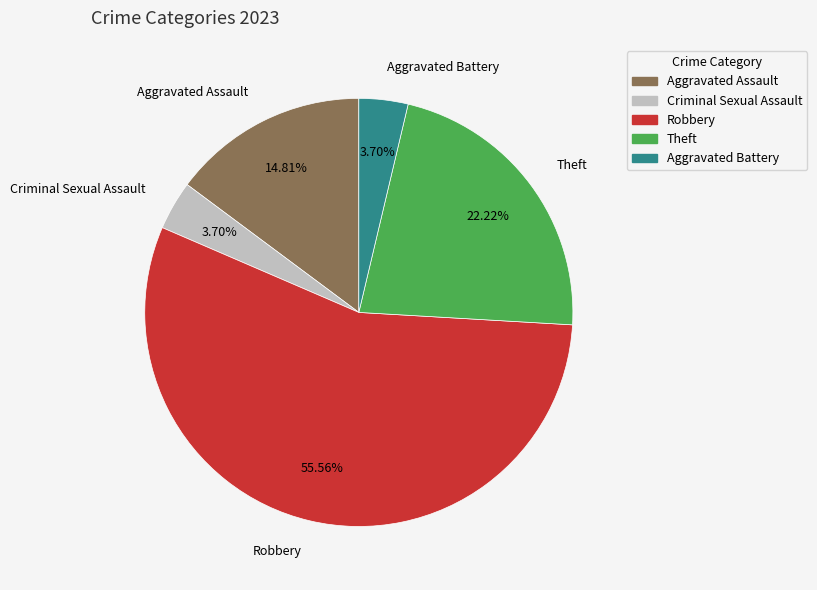

Is there any slice that represents more than half of the pie?

Yes